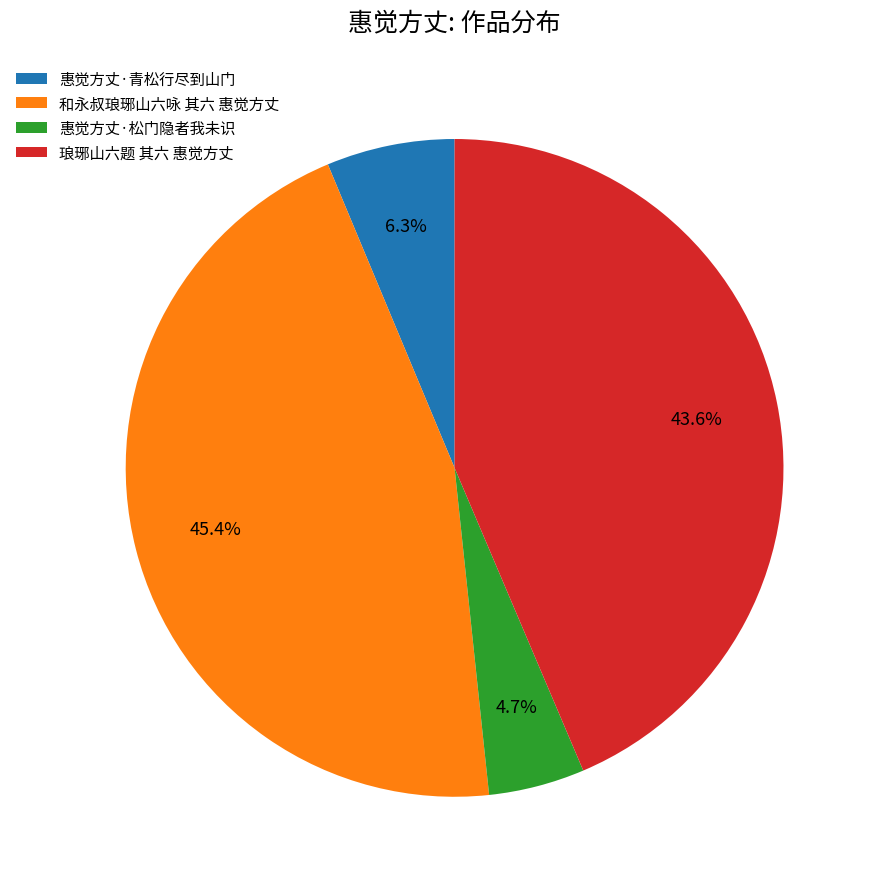

Rank the categories by value from lowest to highest.

惠觉方丈·松门隐者我未识, 惠觉方丈·青松行尽到山门, 琅琊山六题 其六 惠觉方丈, 和永叔琅琊山六咏 其六 惠觉方丈